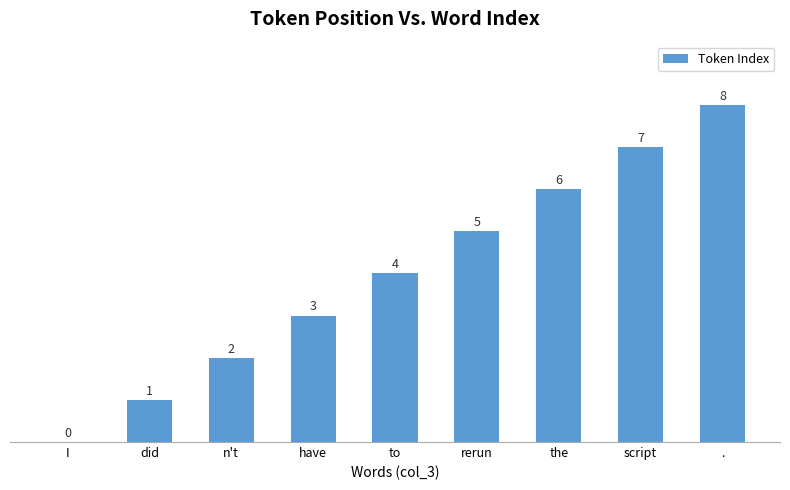

What is the ratio of the value at . to the value at to?

2.0